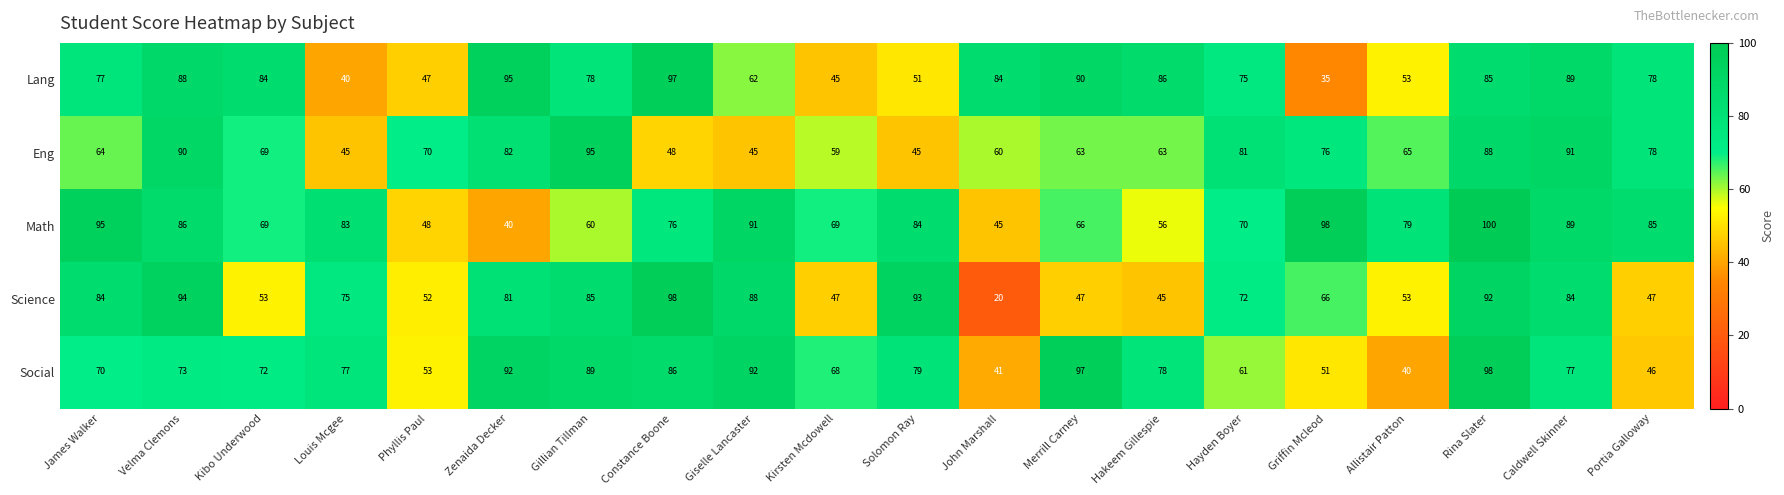

Which series changed the most between Gillian Tillman and Kirsten Mcdowell?

Science